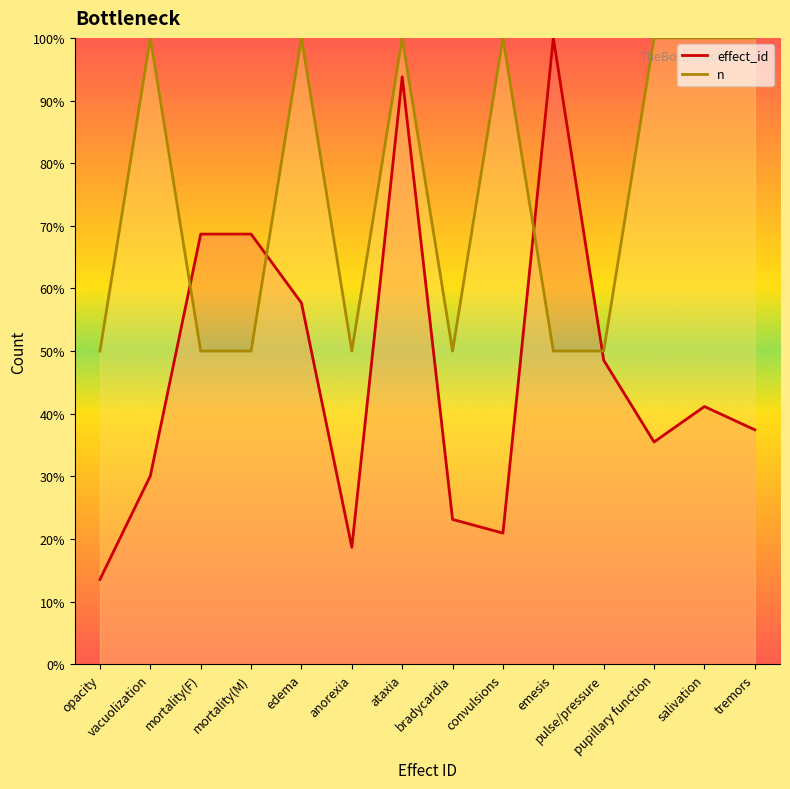

Which series changed the most between opacity and anorexia?

effect_id